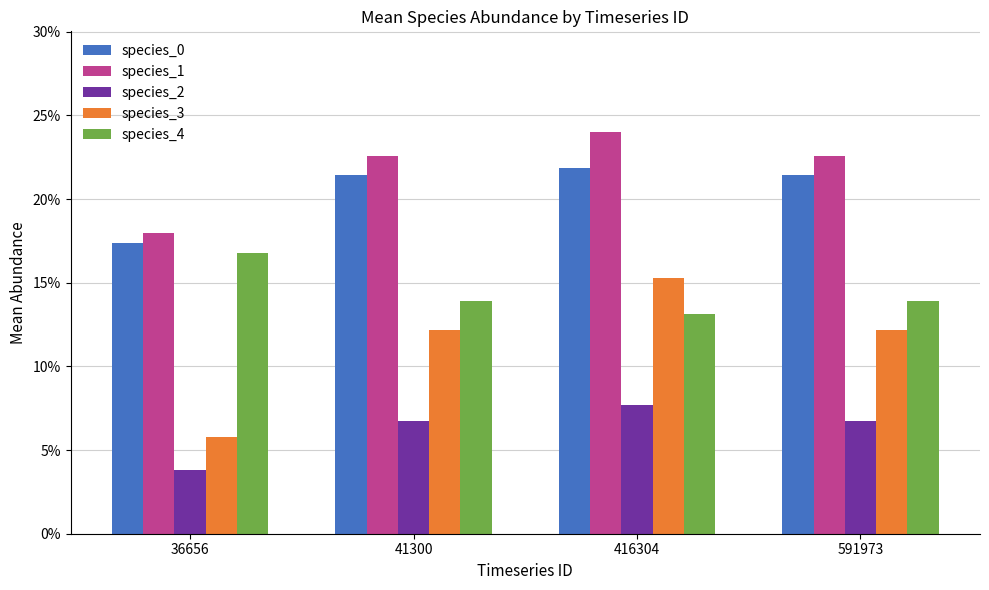

Does the chart contain stacked bars?

No